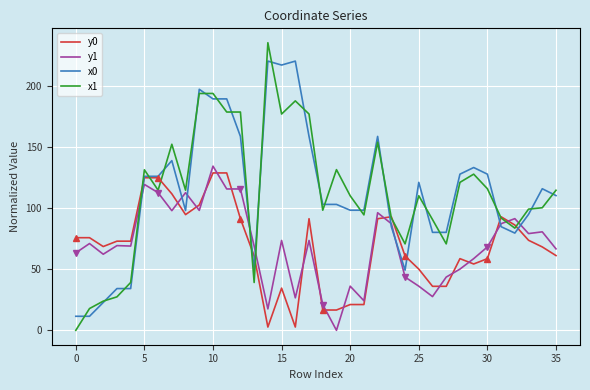

Is the value of x1 at 24 greater than the value of y0 at 13?

Yes